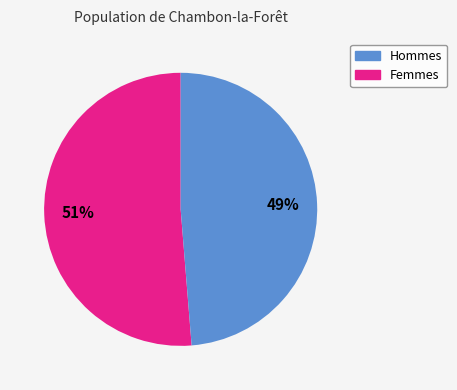

How many segments does this pie chart have?

2